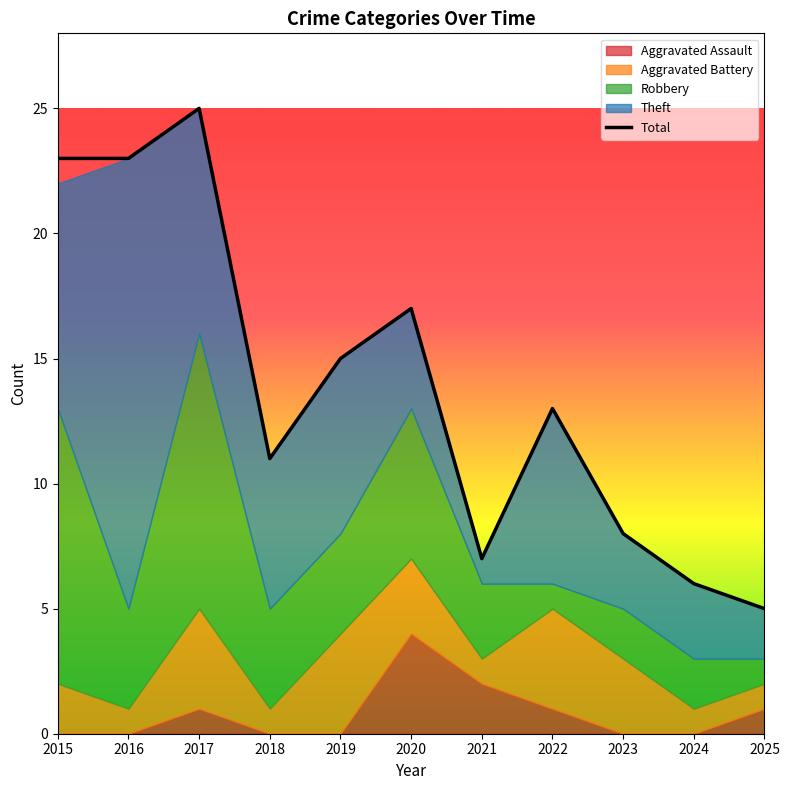

At which label is the value closest to 15?

2019